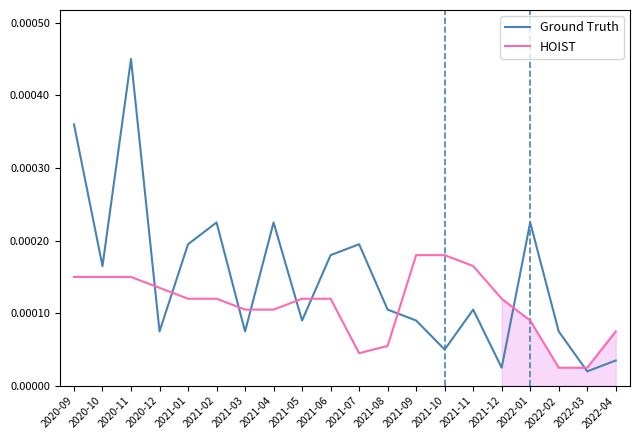

Rank the series by their maximum value, from highest to lowest.

Ground Truth, HOIST